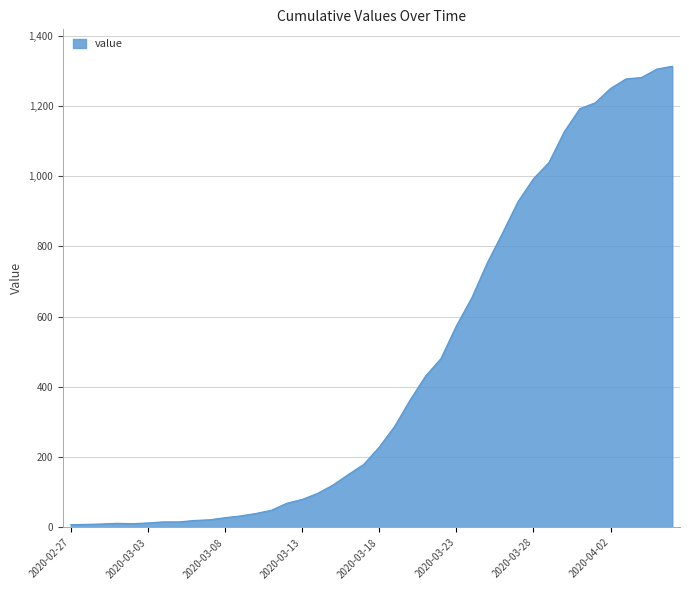

What is the difference between the maximum and minimum values?

1305